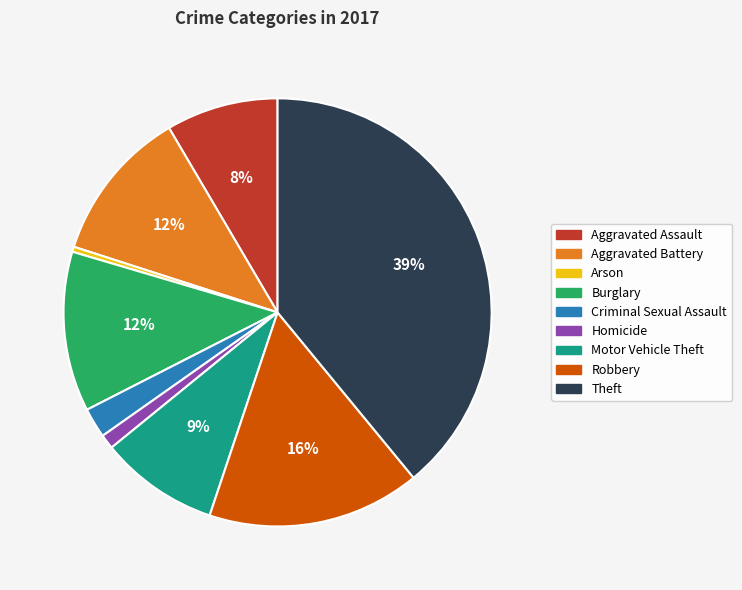

Approximately how many times larger is the value at Aggravated Battery compared to Burglary?

1.0